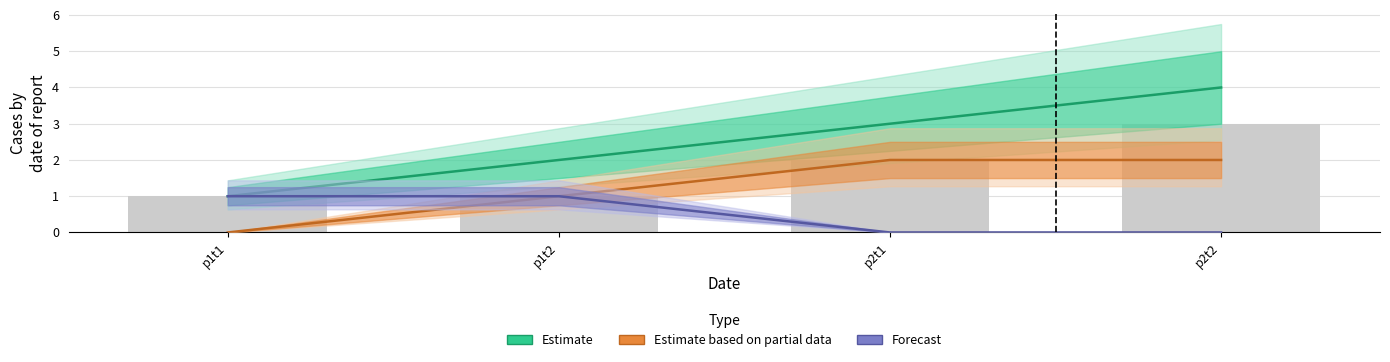

How many series are shown in this chart?

3